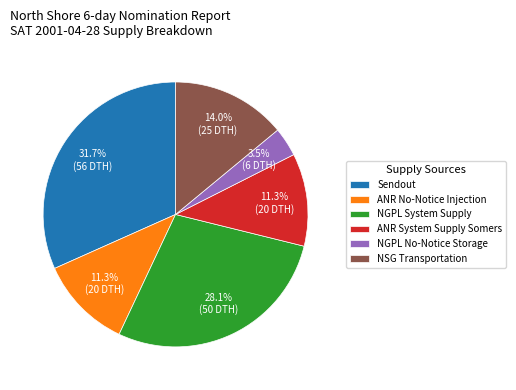

What percentage is NOT represented by NGPL No-Notice Storage?

96.5%